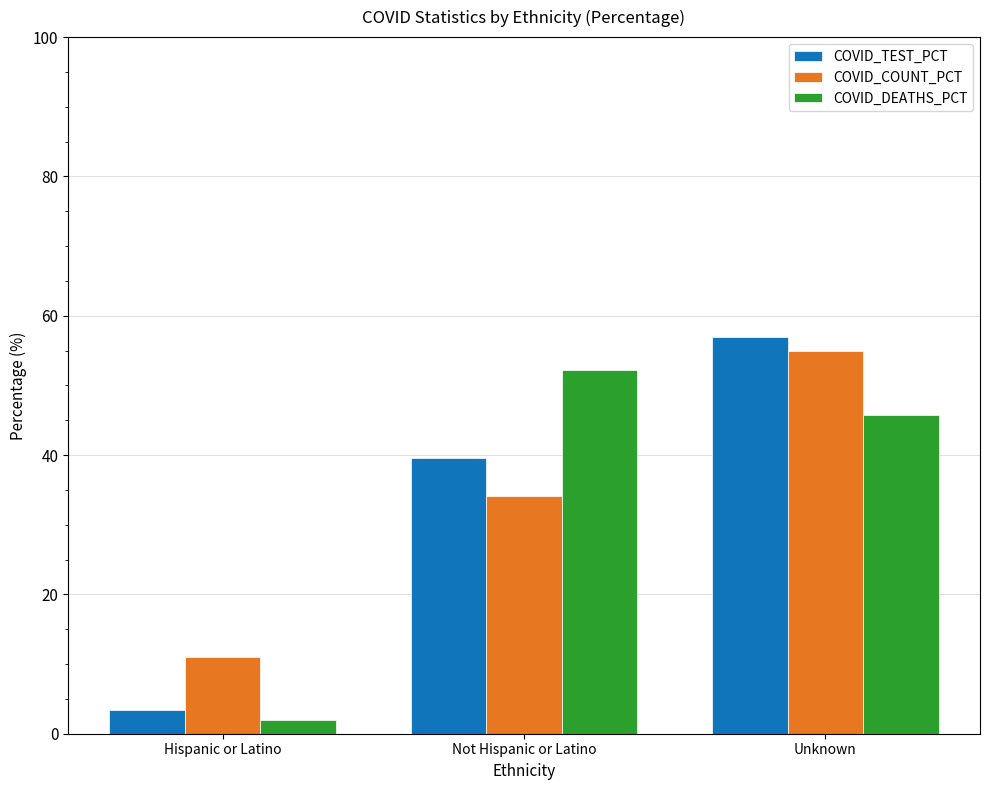

What is the label of the 3rd bar from the left?

Unknown